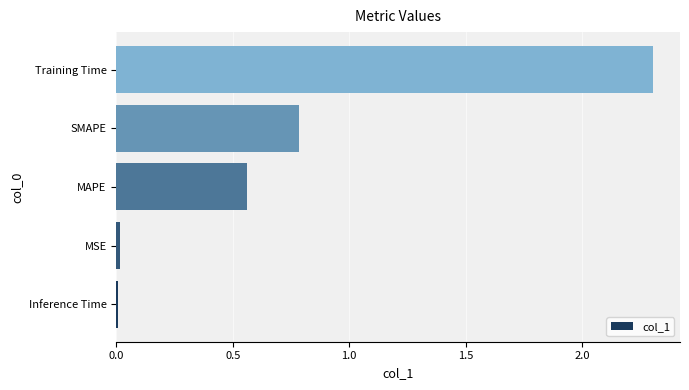

Which label corresponds to the largest value in the chart?

Training Time